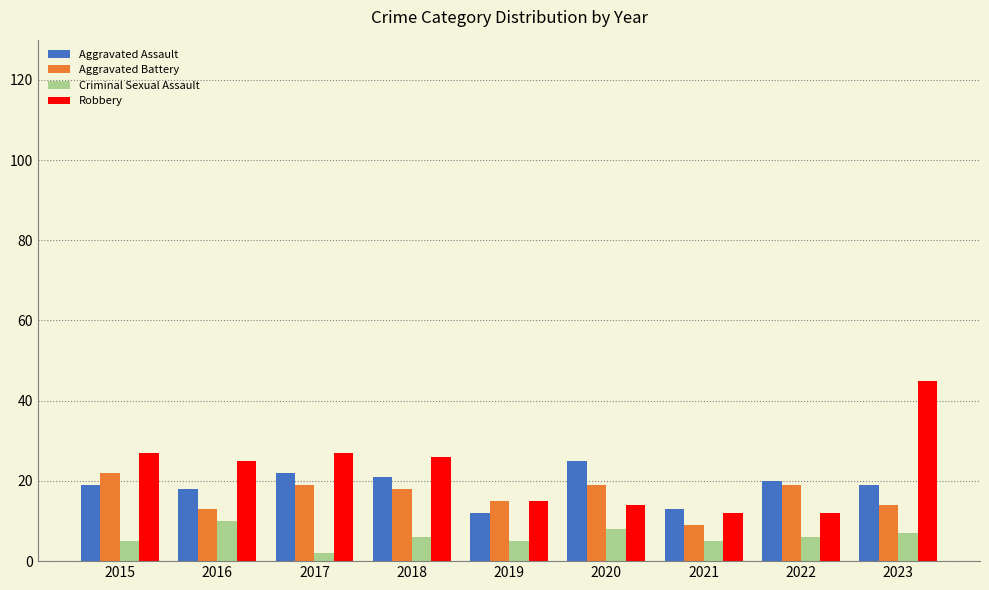

What is the total value across all series at 2021?

39